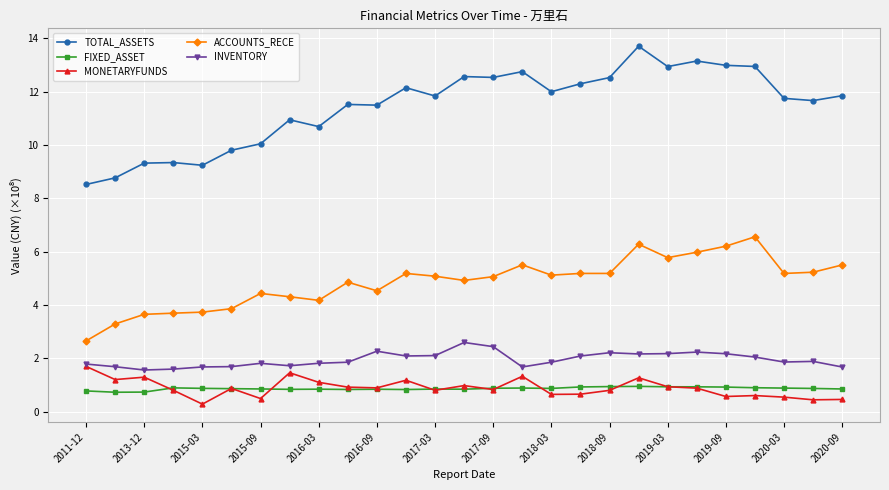

At how many categories does at least one series exceed 7?

27